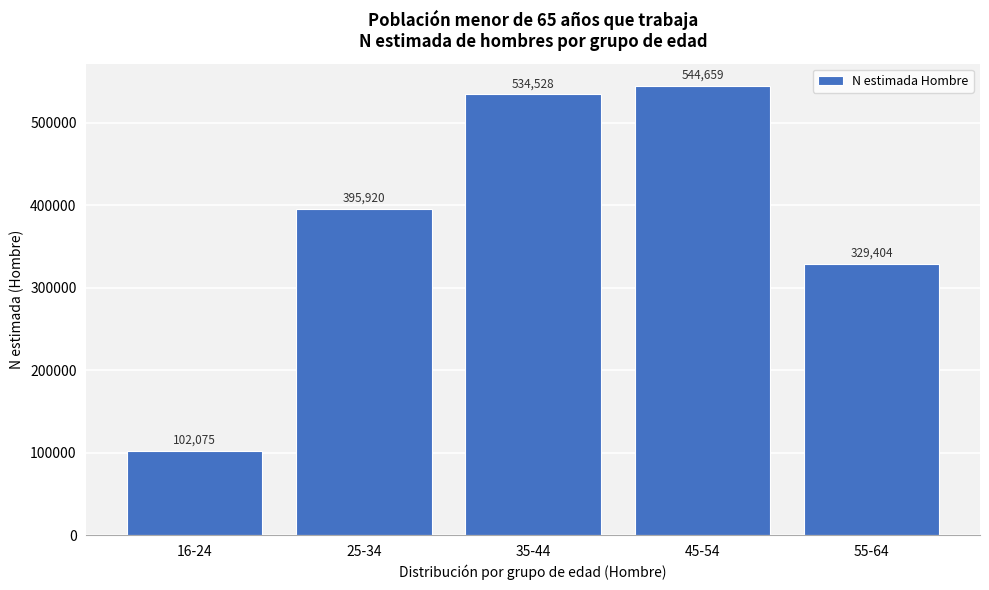

Reading right to left, list all the values displayed in this chart.

55-64=329404	45-54=544659	35-44=534528	25-34=395920	16-24=102075